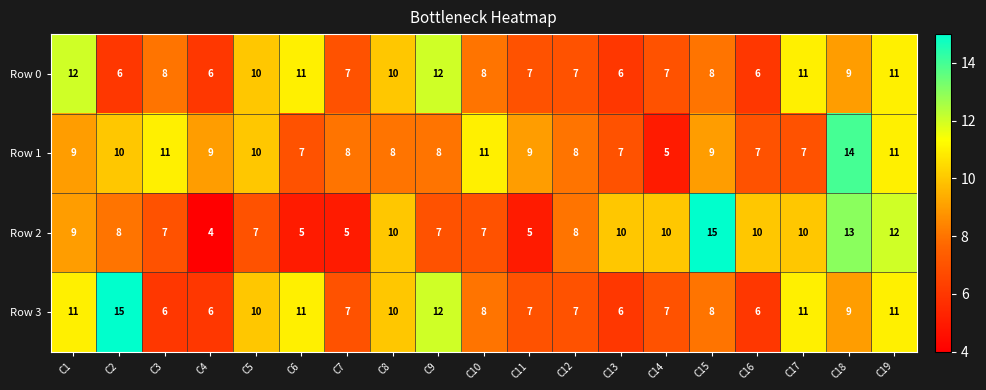

What is the approximate value of Row 0 at C4?

6